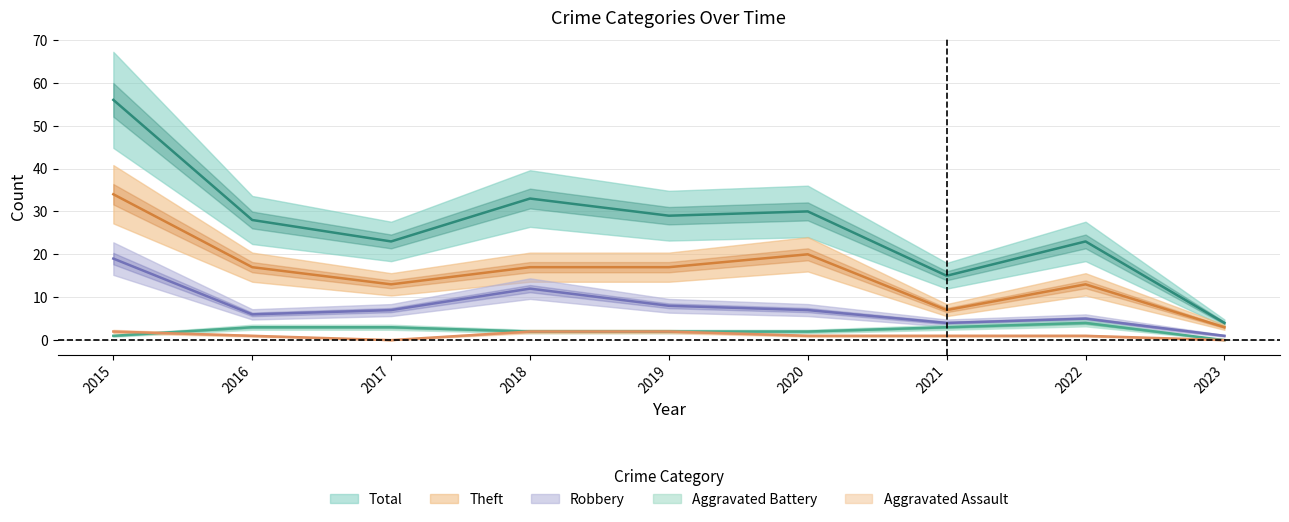

What is the difference between the highest and lowest values at 2022?

22